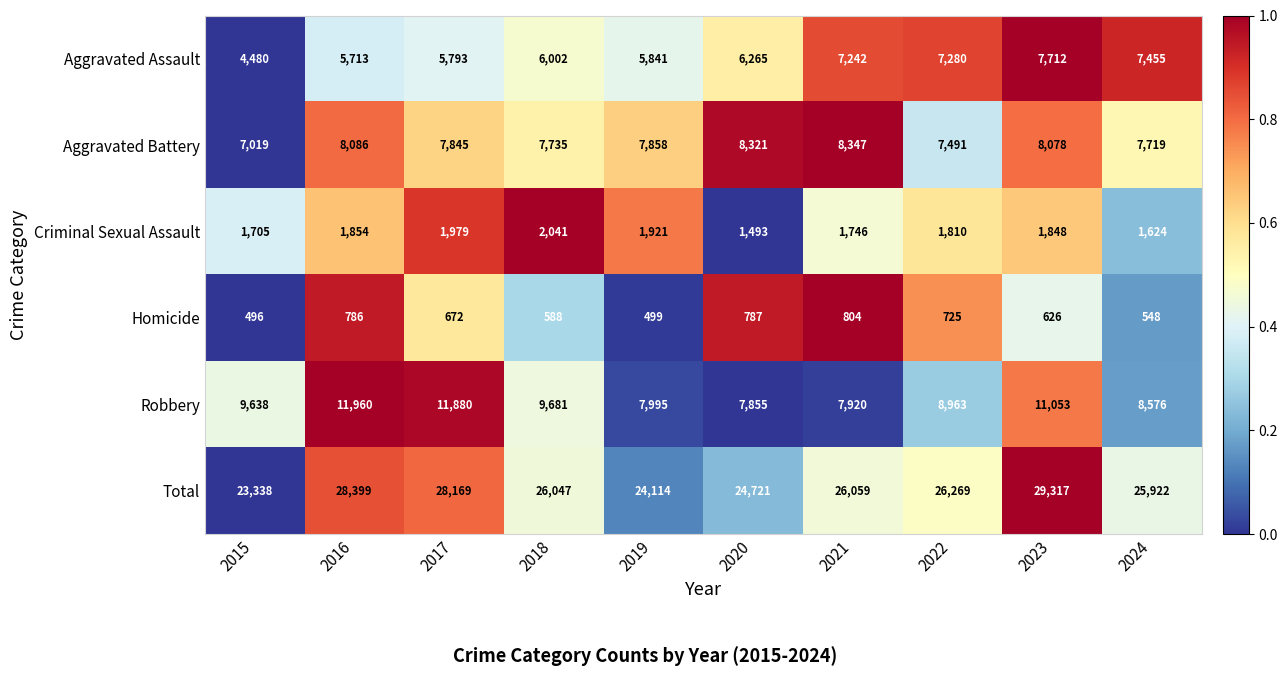

What is the greatest value displayed?

29317